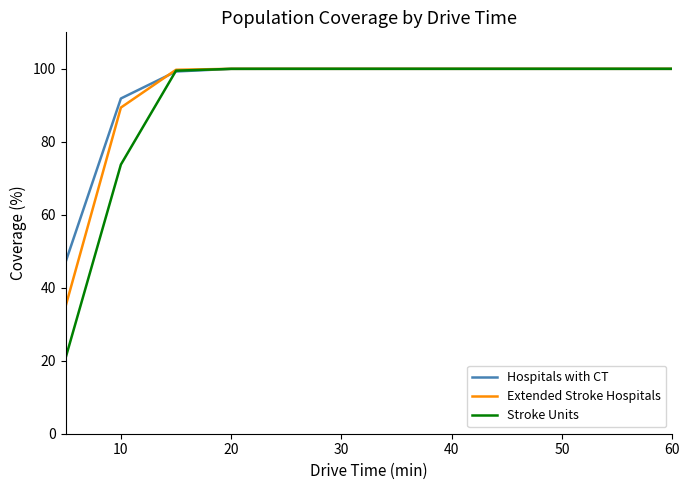

Which series has the largest range (max minus min)?

Stroke Units